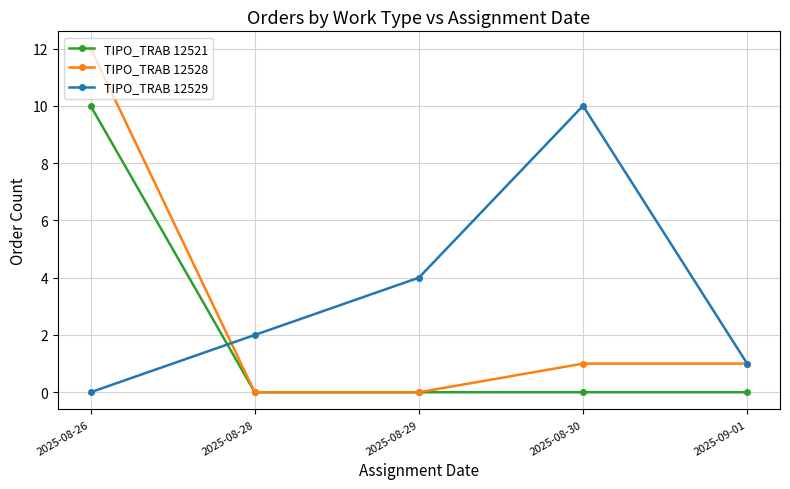

Which category has the highest value across all series?

2025-08-26